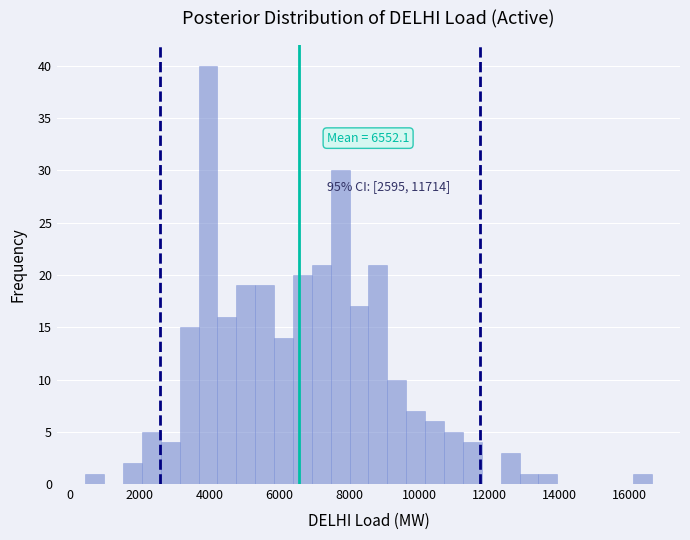

Around what value on the x-axis is the tallest bar? Give the approximate position of its centre, as read against the axis.

4000